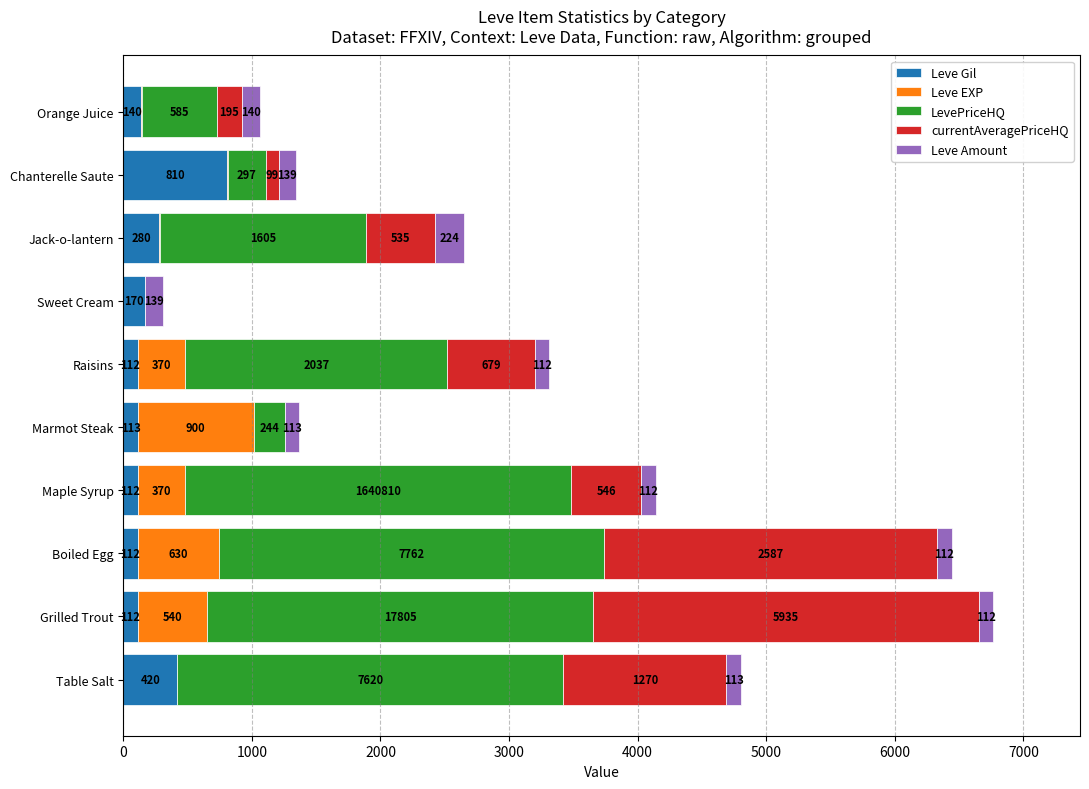

At which category is the sum across all series the highest?

Grilled Trout